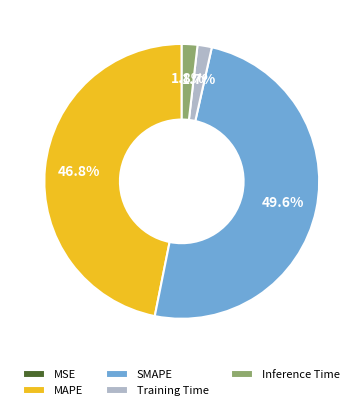

Is Training Time the majority of the pie?

No